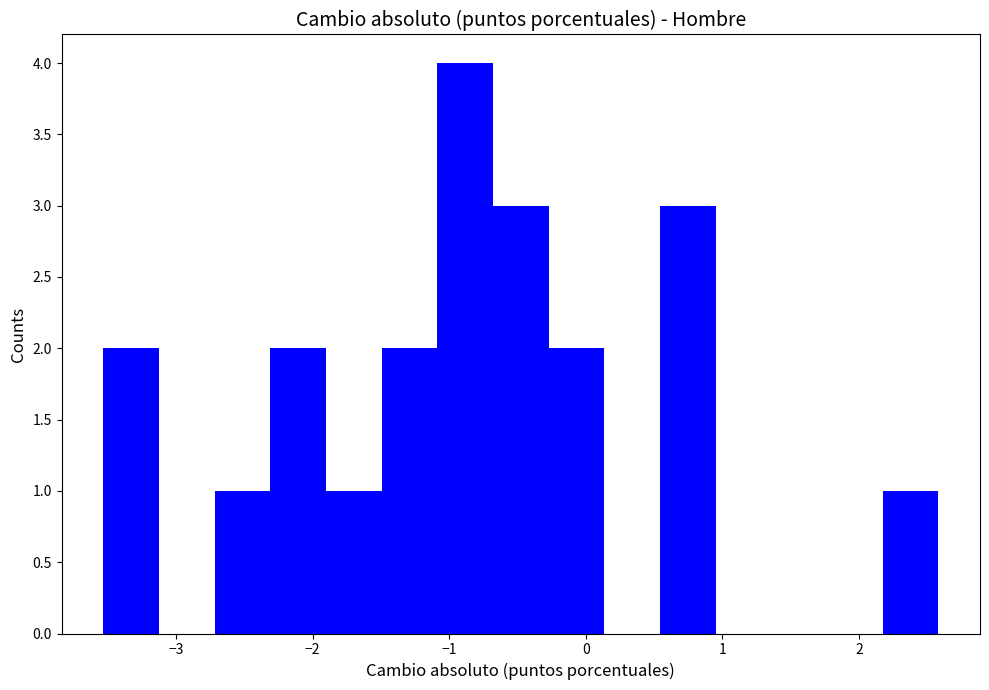

What is the height of the bar covering -1.5 to -1.1 on the x-axis? Neither the bar edges nor the heights are printed on the chart, so give them approximately, as read against the axes.

2